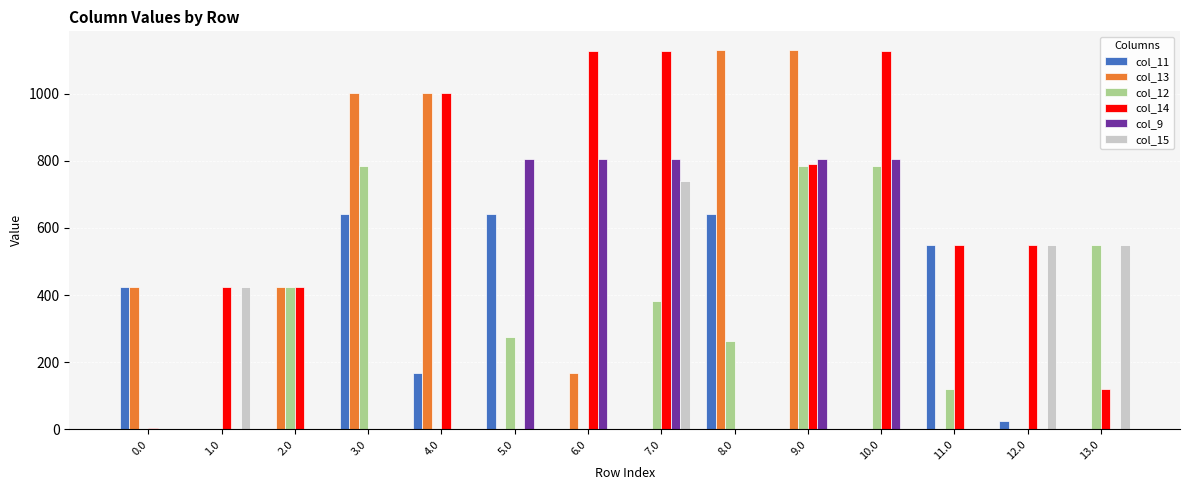

At which label does col_12 first exceed 275?

2.0